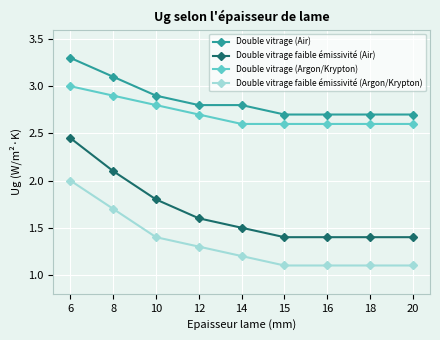

True or false: Double vitrage (Air) and Double vitrage (Argon/Krypton) intersect in this chart.

False